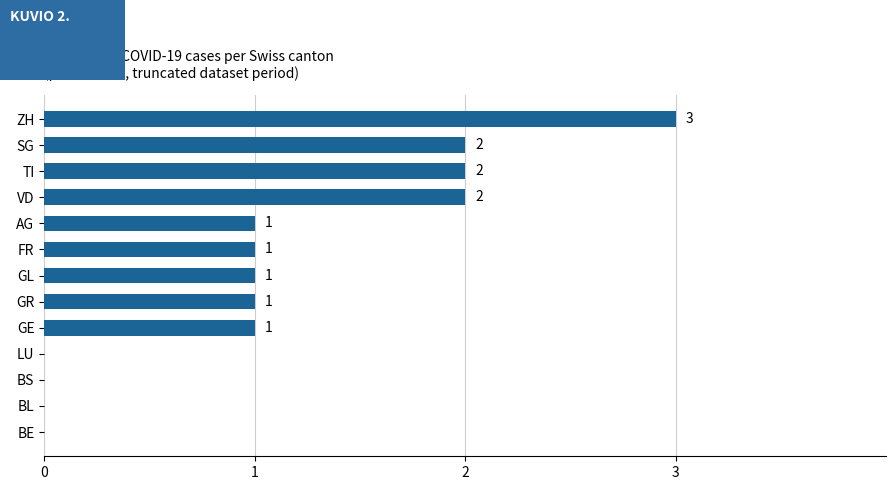

What is the change in value from BE to ZH?

+3